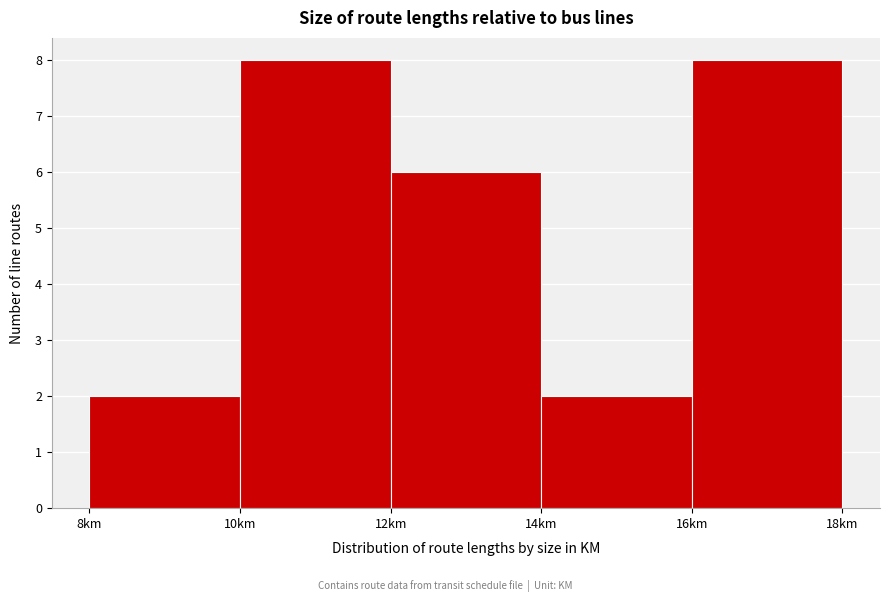

How tall is the bar that spans 16 to 18 on the x-axis? The values are not printed on the chart, so give them approximately, as read against the axis.

8